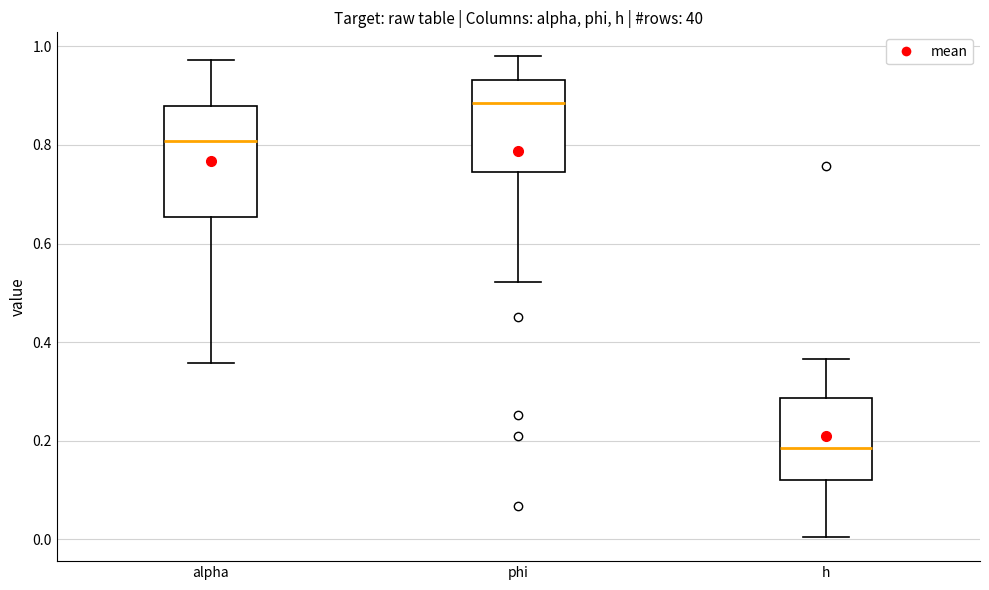

Which box has the highest median line?

phi